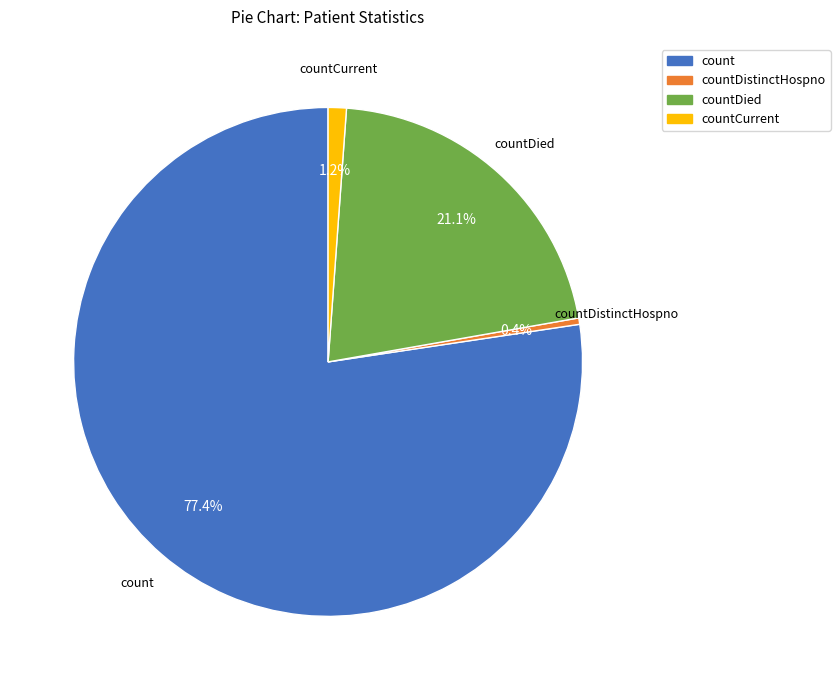

Does any single category account for the majority?

Yes